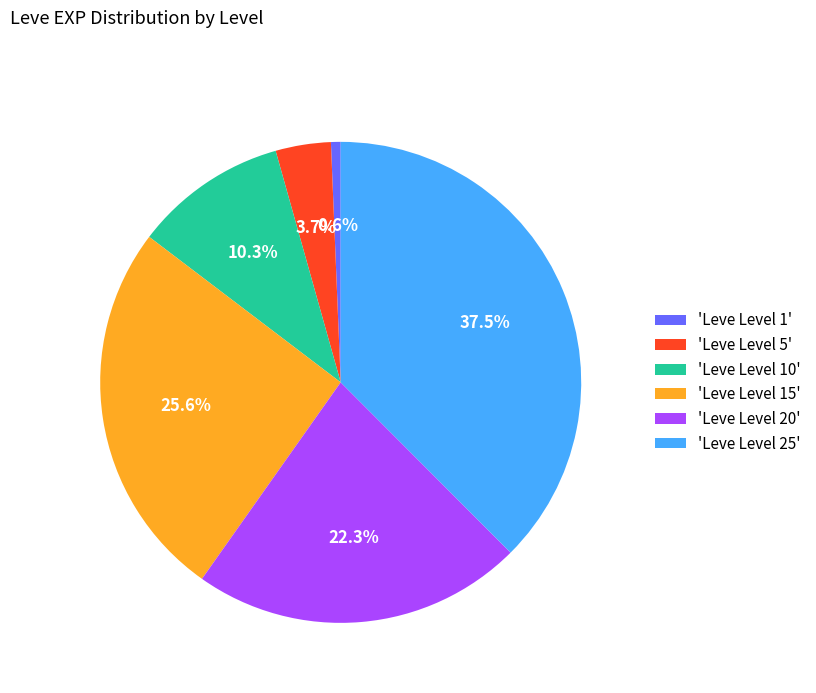

Count the number of slices in the pie.

6